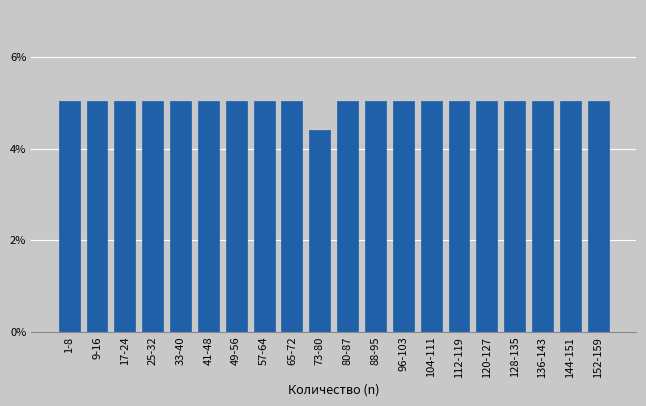

Reading left to right, extract all data points from this chart.

5.0	5.0	5.0	5.0	5.0	5.0	5.0	5.0	5.0	4.4	5.0	5.0	5.0	5.0	5.0	5.0	5.0	5.0	5.0	5.0